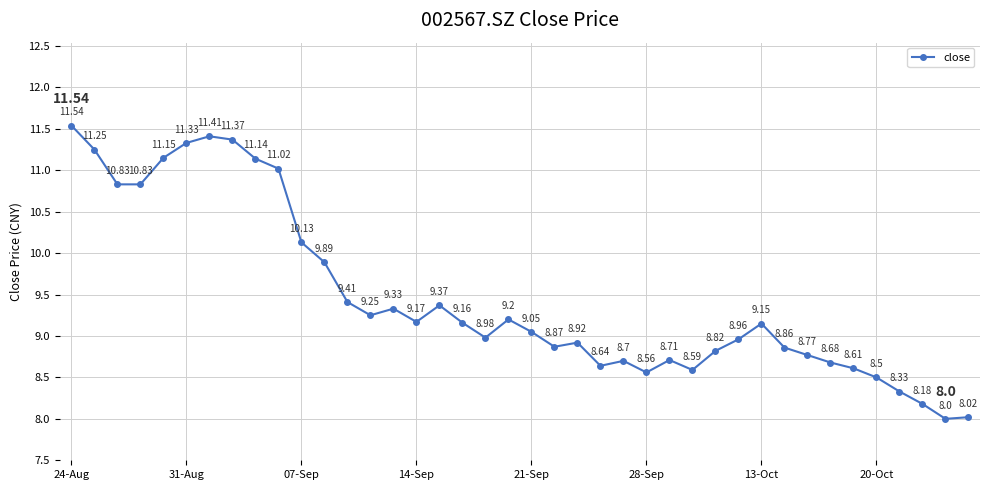

What is the difference between the maximum and minimum values?

3.5